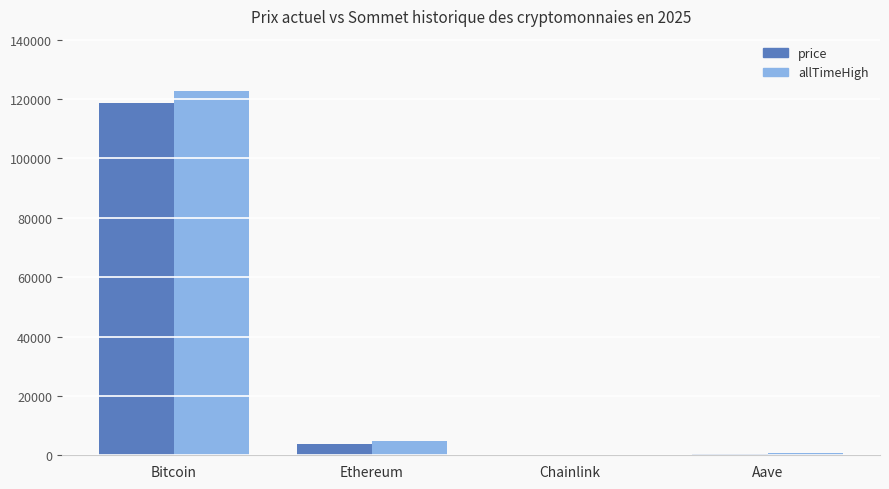

True or false: allTimeHigh has a value of 122838.0 at Bitcoin.

True